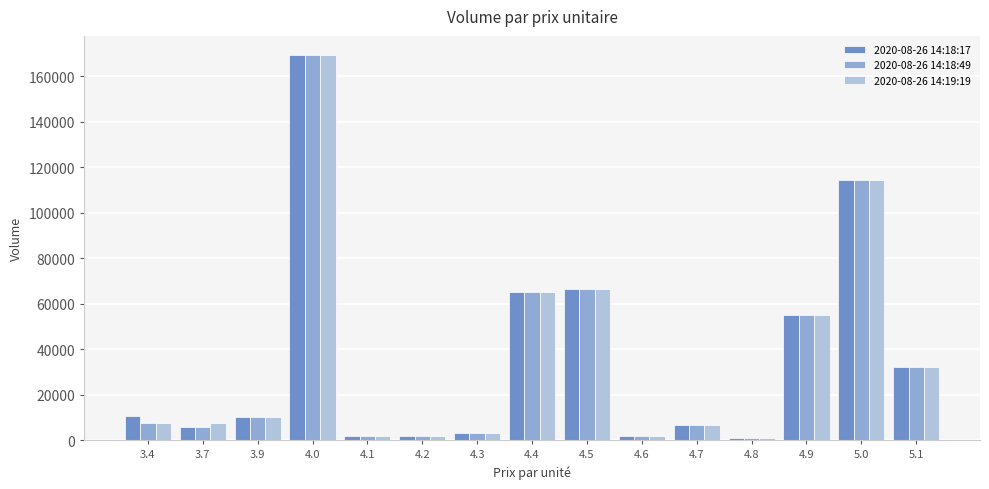

Count the number of categories in the chart.

15